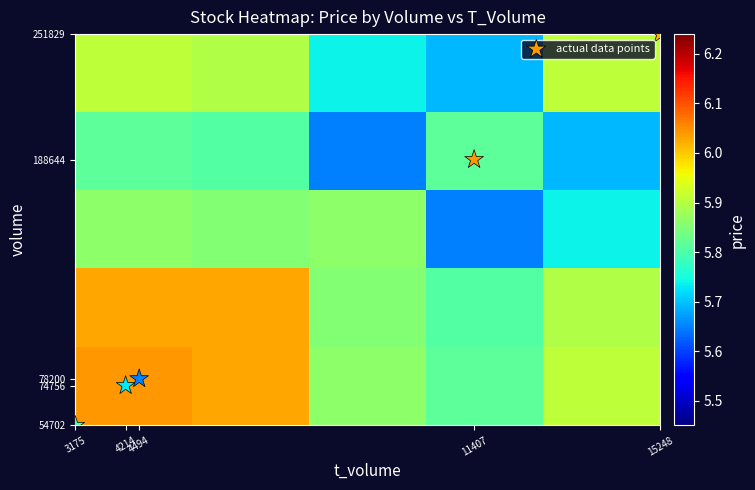

Which series has the largest range (max minus min)?

actual data points